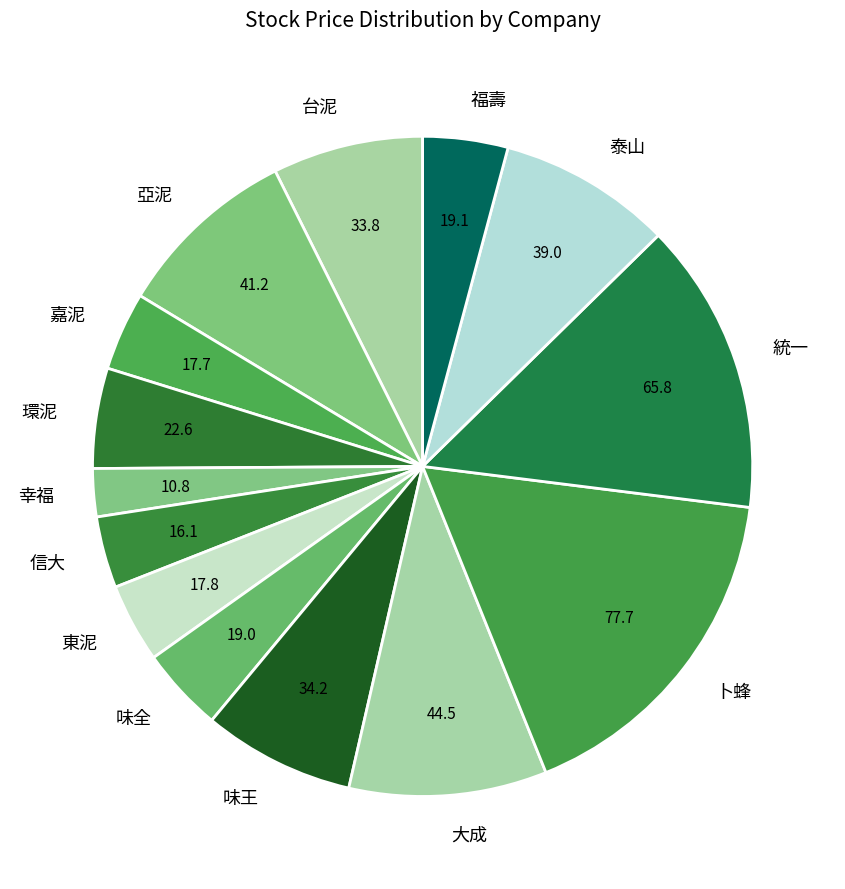

How many slices are in this pie chart?

14